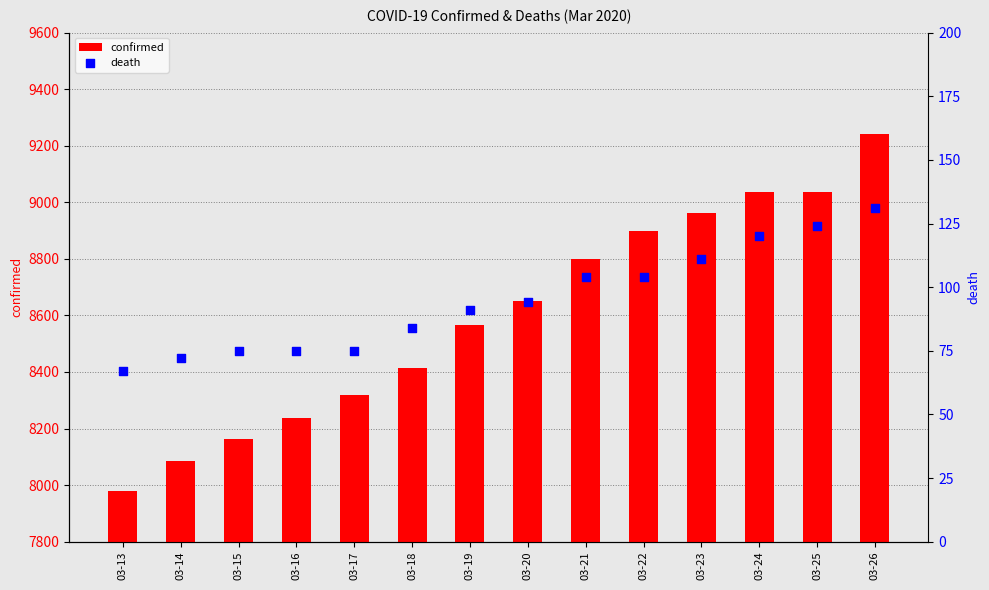

Which series has the largest Y range (max minus min)?

confirmed